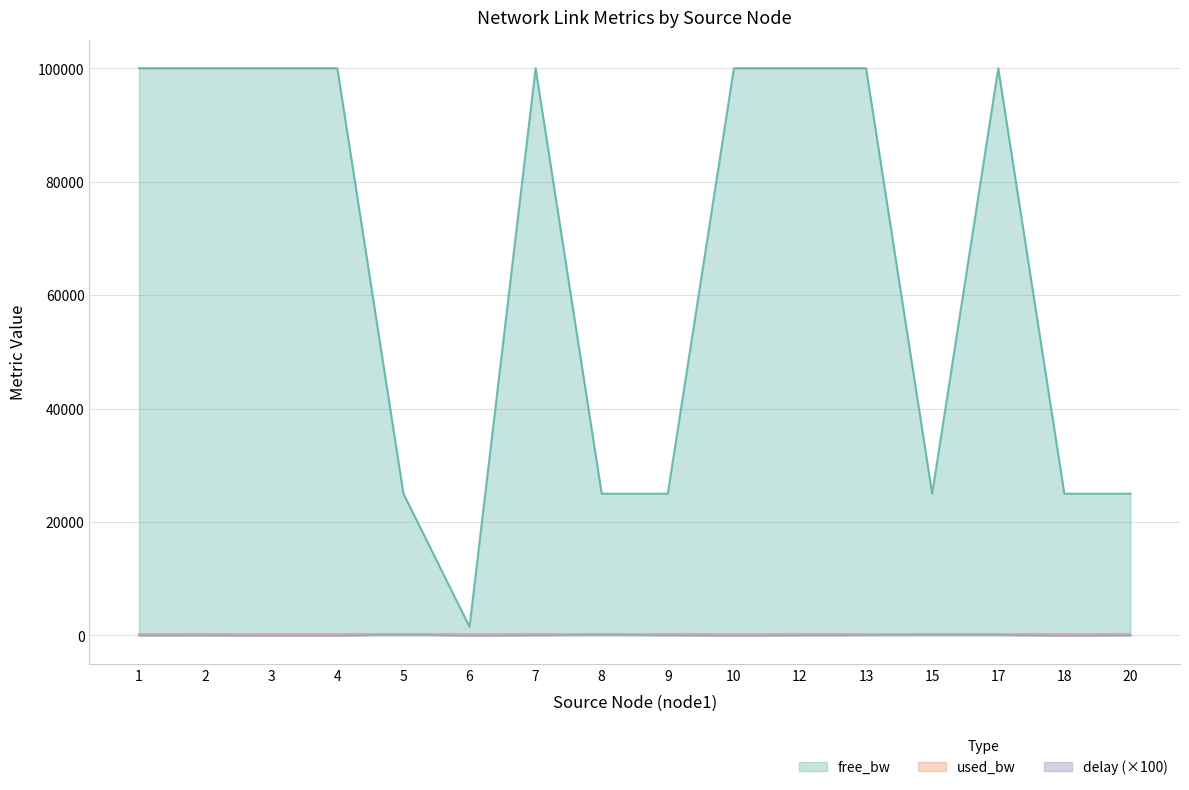

What are all the series names shown in the legend?

free_bw, used_bw, delay